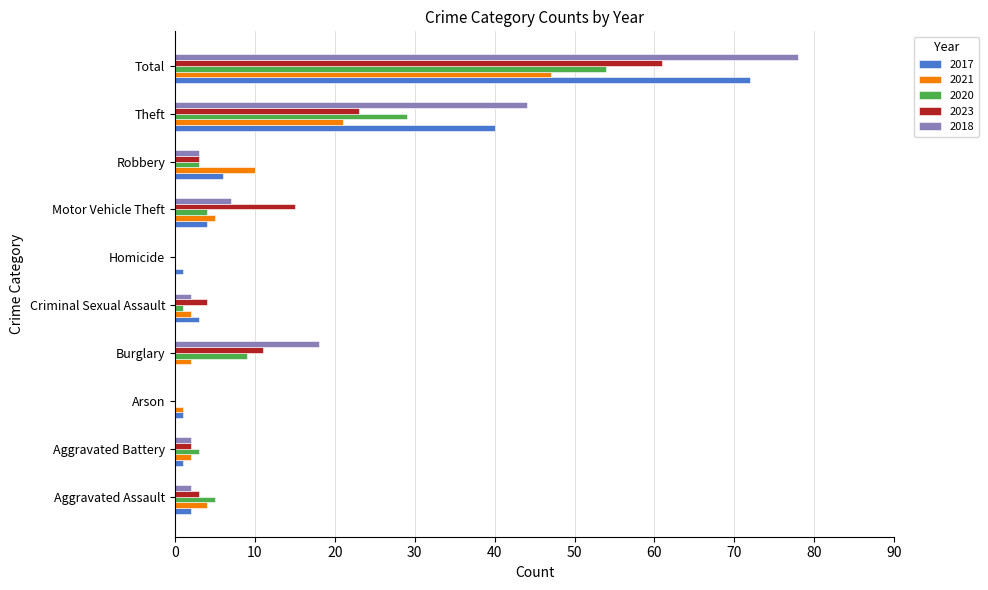

What is the total value across all series at Aggravated Assault?

16